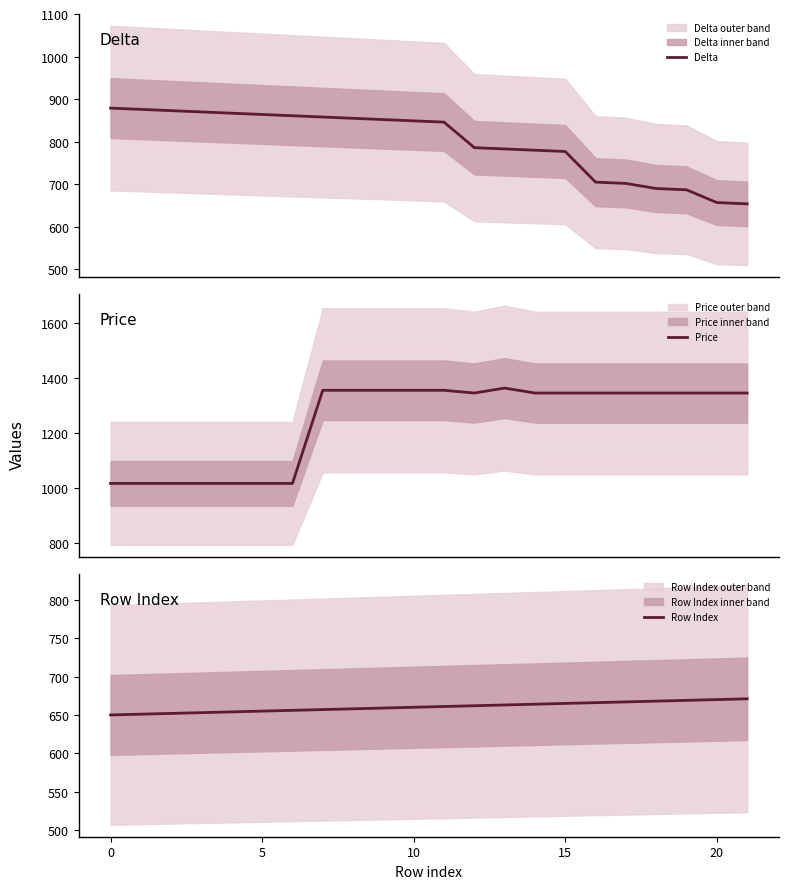

How many lines are shown in the chart?

3